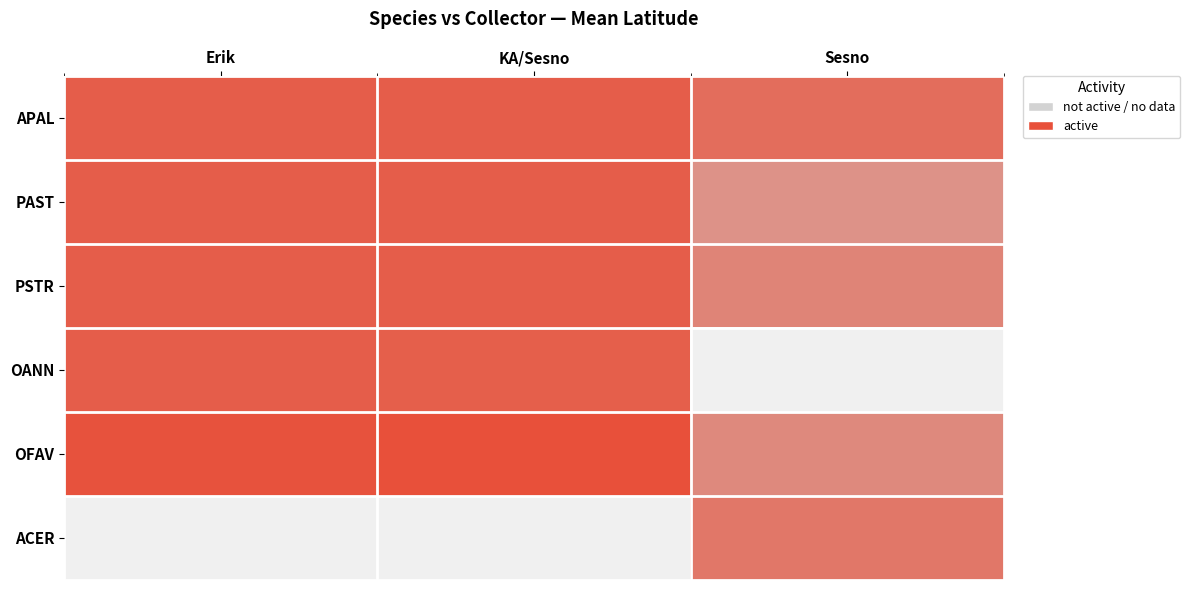

Is the value of OANN at KA/Sesno greater than the value of APAL at KA/Sesno?

No